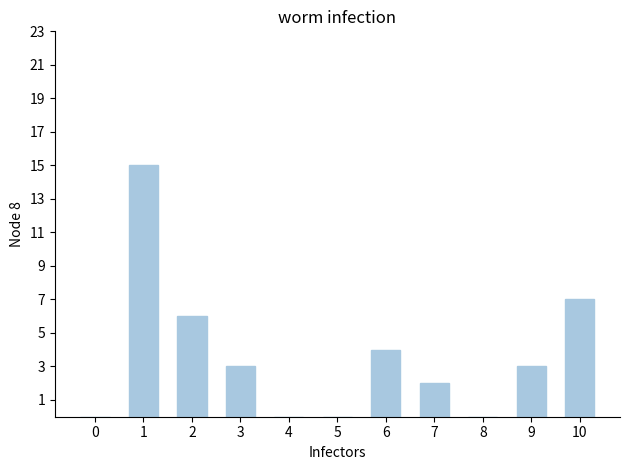

Are the bars horizontal?

No